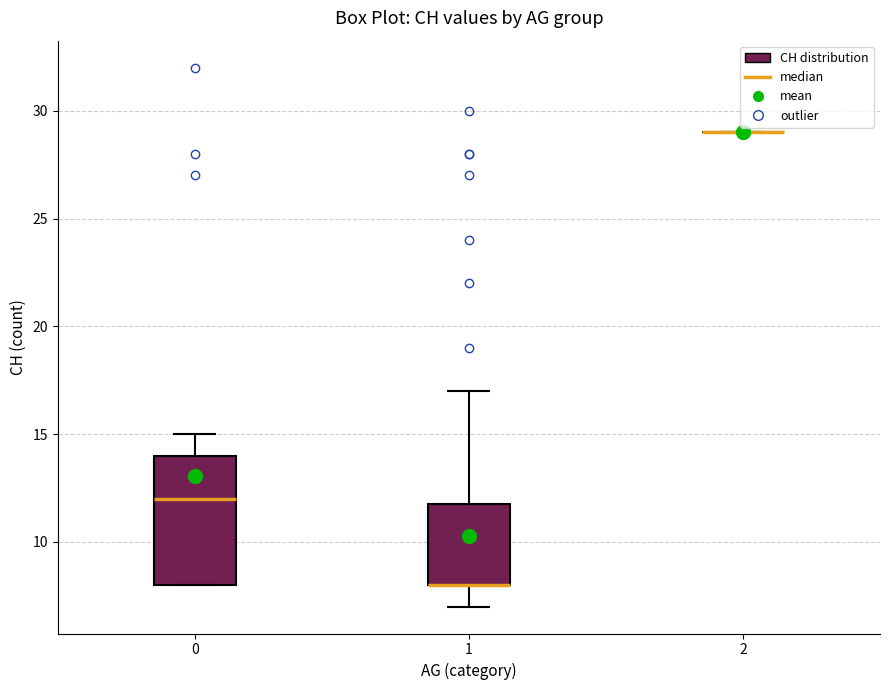

Reading left to right, read every box against the y-axis: the position of its median line, the range the box covers, and the ends of its whiskers. The values are not printed on the chart, so give them approximately, as read against the axis.

0: median 12, box 8 to 14, whiskers 8 to 15
1: median 8 (drawn on the box's lower edge), box 8 to 12, whiskers 7 to 17
2: box collapsed to a line at 29, whiskers 29 to 29